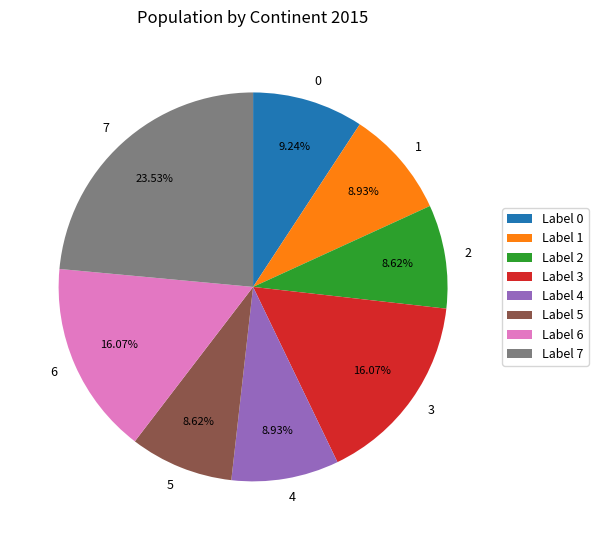

Does 6 represent more than half of the total?

No